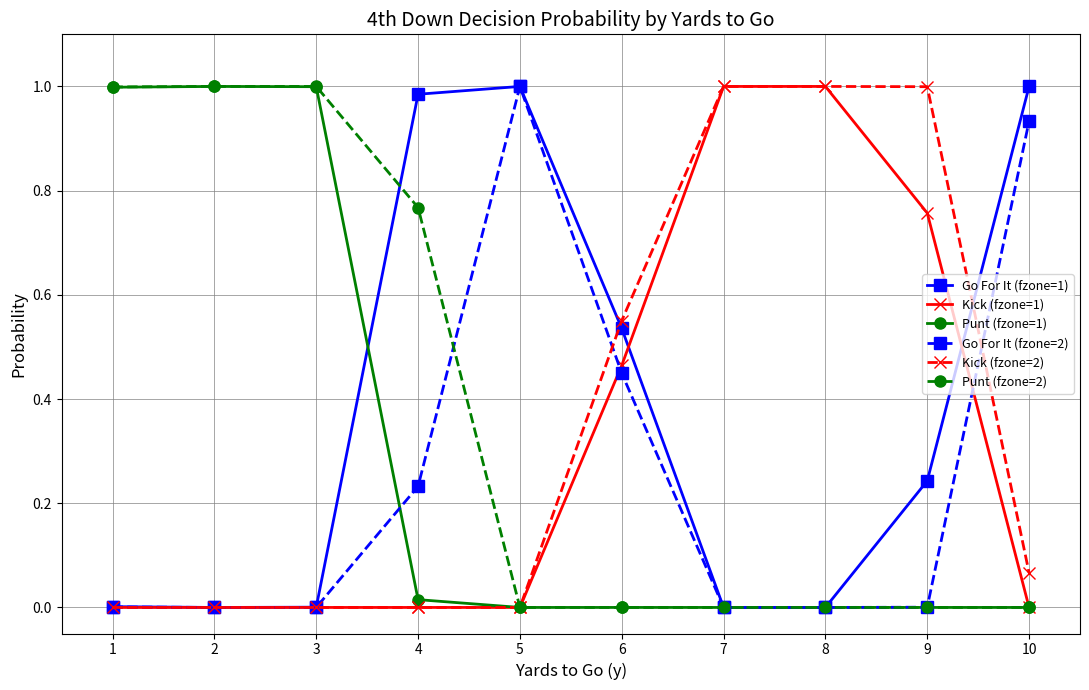

What are all the series names shown in the legend?

Go For It (fzone=1), Kick (fzone=1), Punt (fzone=1), Go For It (fzone=2), Kick (fzone=2), Punt (fzone=2)